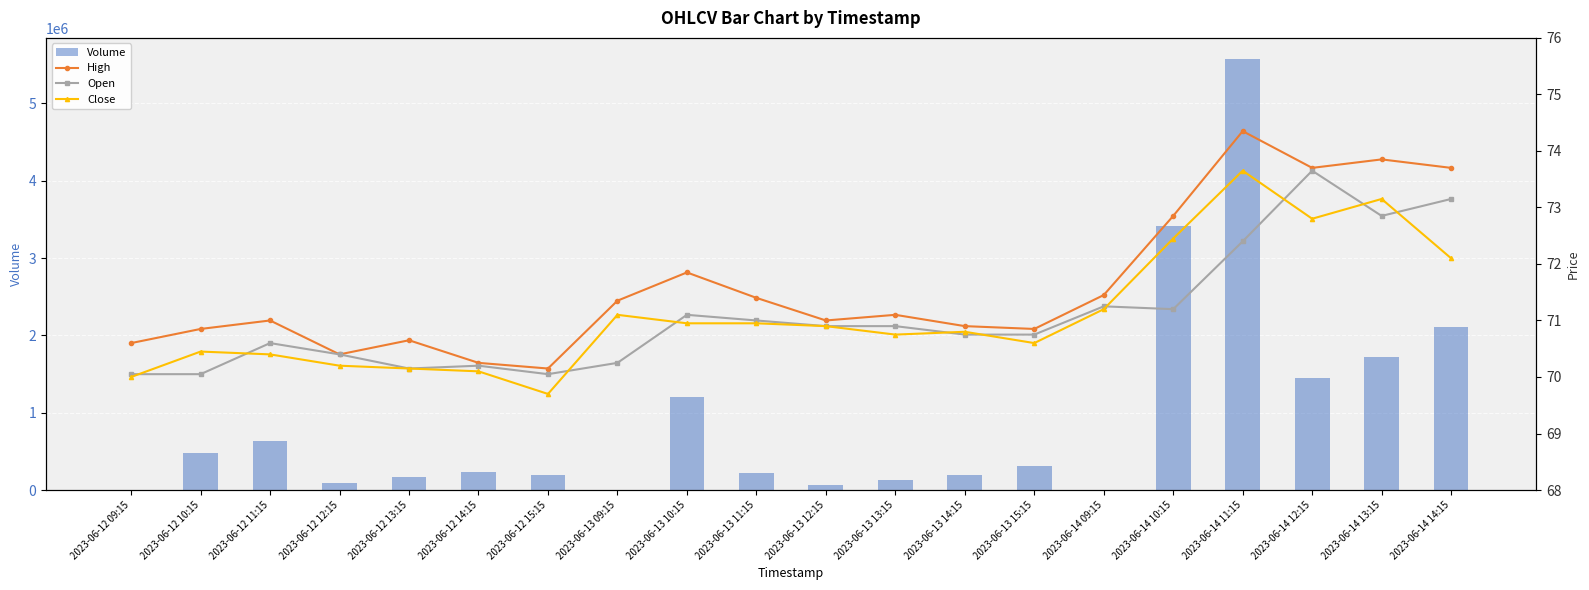

What are all the series names shown in the legend?

Volume, High, Open, Close